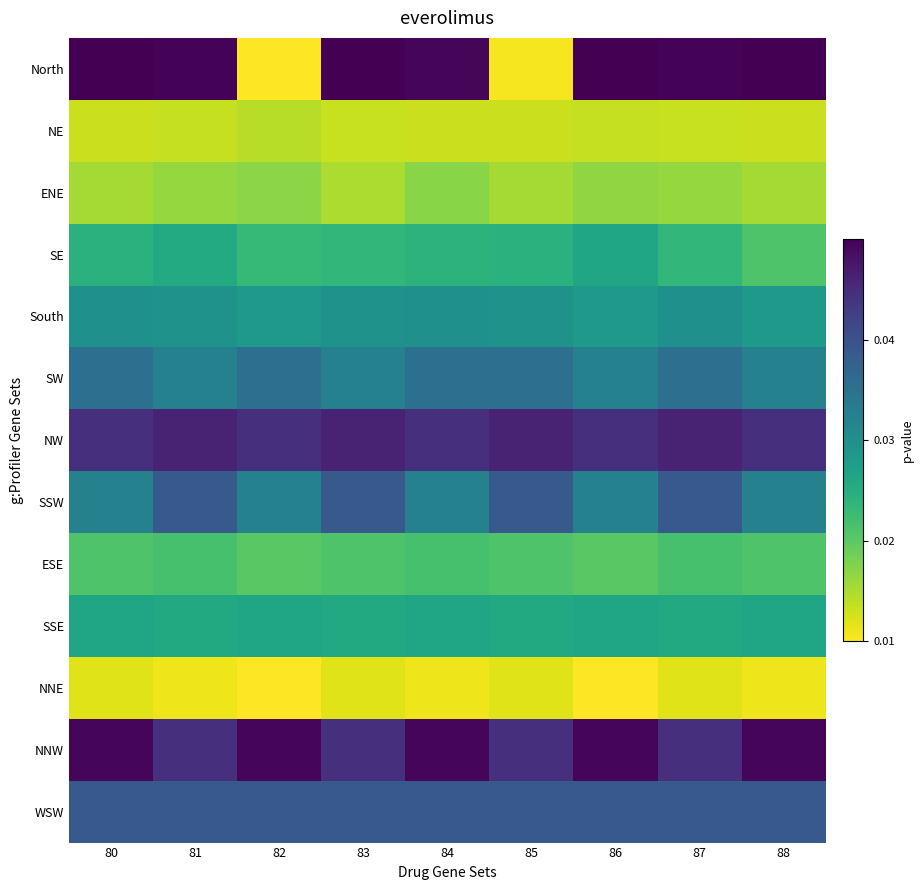

Reading left to right, list all the values displayed in this chart.

North: 80=0.0	81=0.0	82=0.0	83=0.1	84=0.0	85=0.0	86=0.1	87=0.0	88=0.0
NE: 80=0.0	81=0.0	82=0.0	83=0.0	84=0.0	85=0.0	86=0.0	87=0.0	88=0.0
ENE: 80=0.0	81=0.0	82=0.0	83=0.0	84=0.0	85=0.0	86=0.0	87=0.0	88=0.0
SE: 80=0.0	81=0.0	82=0.0	83=0.0	84=0.0	85=0.0	86=0.0	87=0.0	88=0.0
South: 80=0.0	81=0.0	82=0.0	83=0.0	84=0.0	85=0.0	86=0.0	87=0.0	88=0.0
SW: 80=0.0	81=0.0	82=0.0	83=0.0	84=0.0	85=0.0	86=0.0	87=0.0	88=0.0
NW: 80=0.0	81=0.0	82=0.0	83=0.0	84=0.0	85=0.0	86=0.0	87=0.0	88=0.0
SSW: 80=0.0	81=0.0	82=0.0	83=0.0	84=0.0	85=0.0	86=0.0	87=0.0	88=0.0
ESE: 80=0.0	81=0.0	82=0.0	83=0.0	84=0.0	85=0.0	86=0.0	87=0.0	88=0.0
SSE: 80=0.0	81=0.0	82=0.0	83=0.0	84=0.0	85=0.0	86=0.0	87=0.0	88=0.0
NNE: 80=0.0	81=0.0	82=0.0	83=0.0	84=0.0	85=0.0	86=0.0	87=0.0	88=0.0
NNW: 80=0.0	81=0.0	82=0.0	83=0.0	84=0.0	85=0.0	86=0.0	87=0.0	88=0.0
WSW: 80=0.0	81=0.0	82=0.0	83=0.0	84=0.0	85=0.0	86=0.0	87=0.0	88=0.0